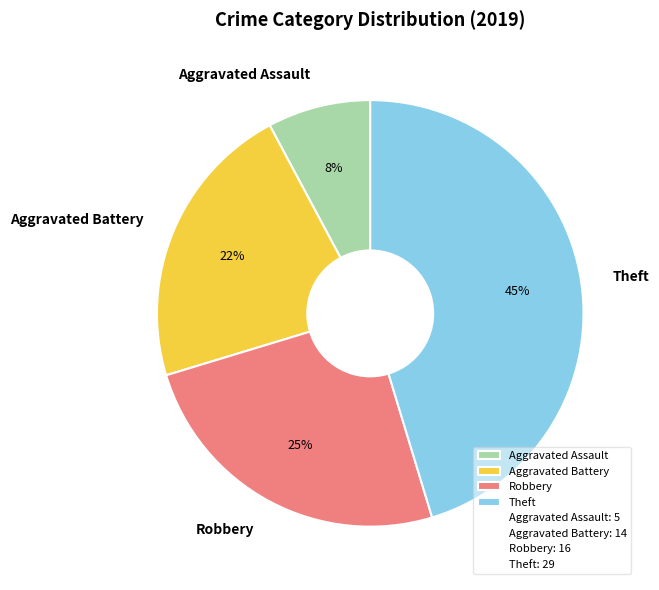

To the nearest percent, what is the combined percentage of Robbery and Aggravated Battery?

47%